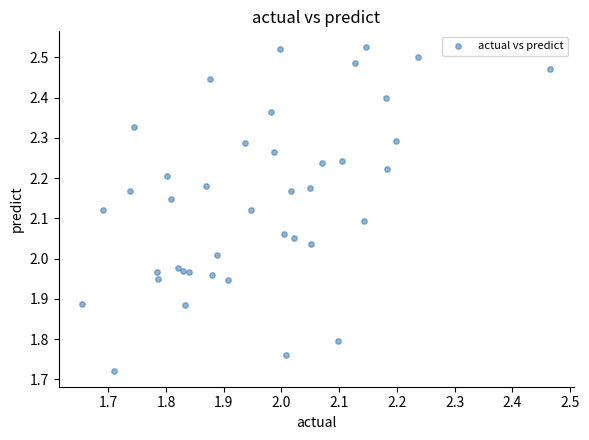

What is the range of Y values (max minus min)?

0.8